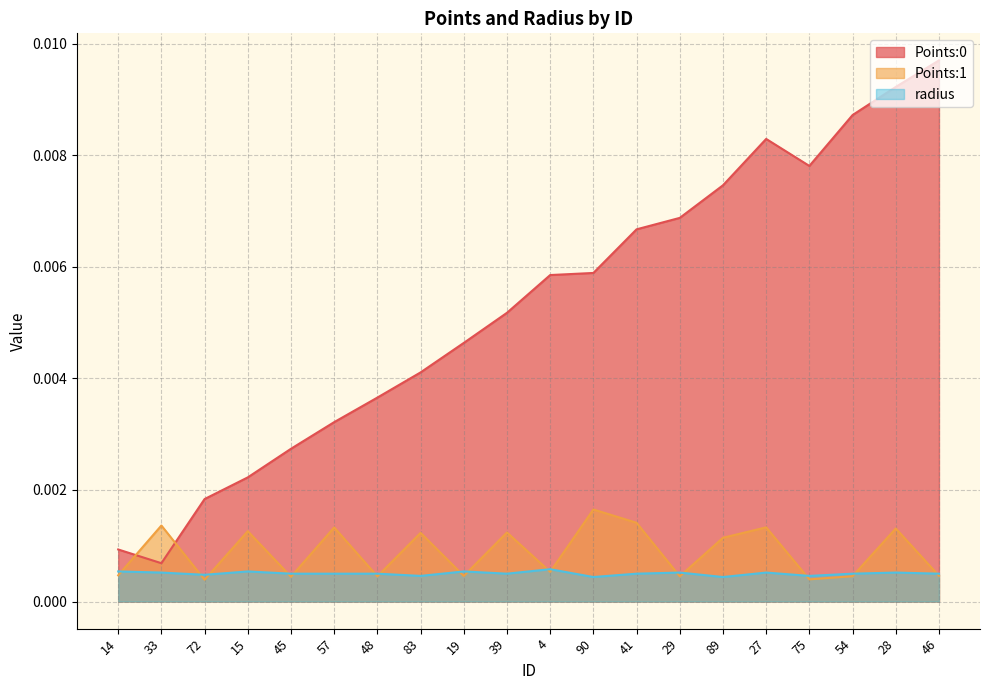

Is the value of radius at 75 greater than the value of Points:1 at 83?

No